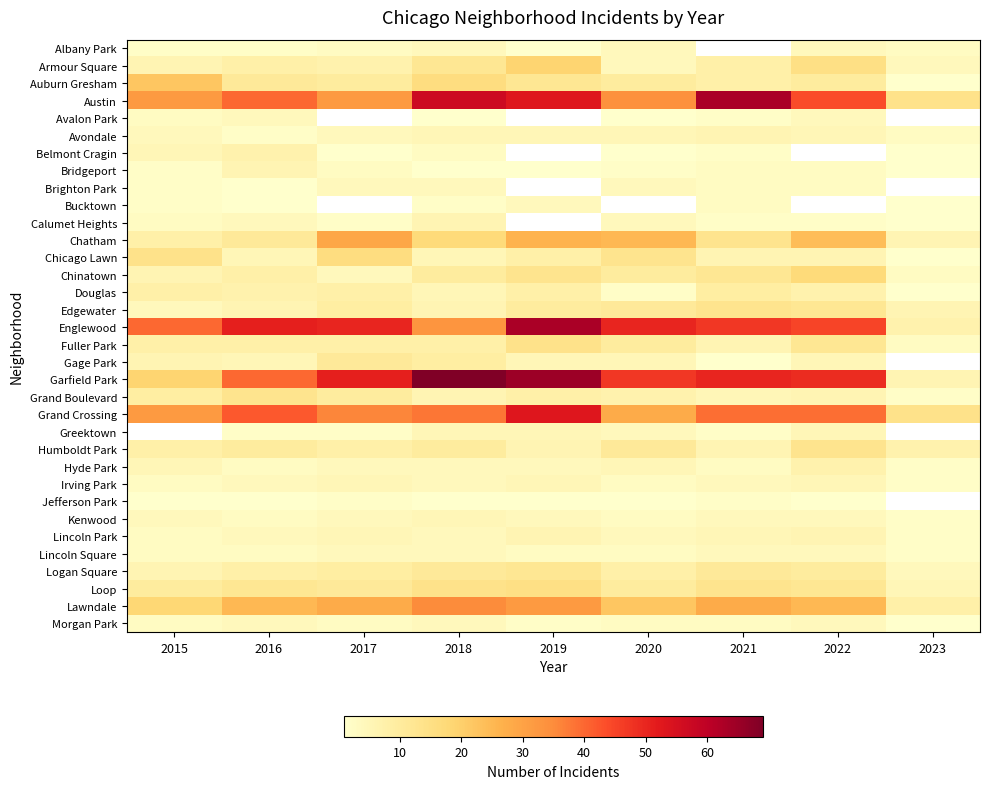

Is the value of Brighton Park at 2020 greater than the value of Gage Park at 2015?

No